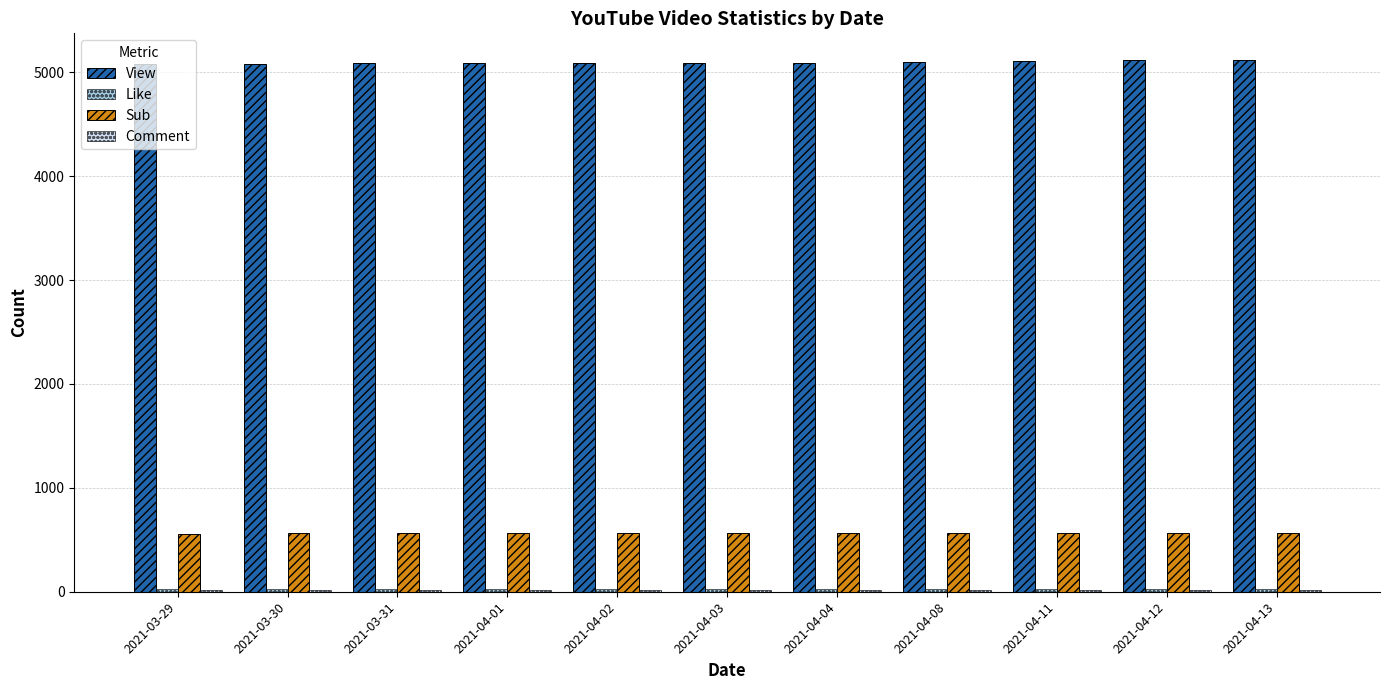

Is the value of Sub at 2021-04-12 greater than the value of View at 2021-03-30?

No